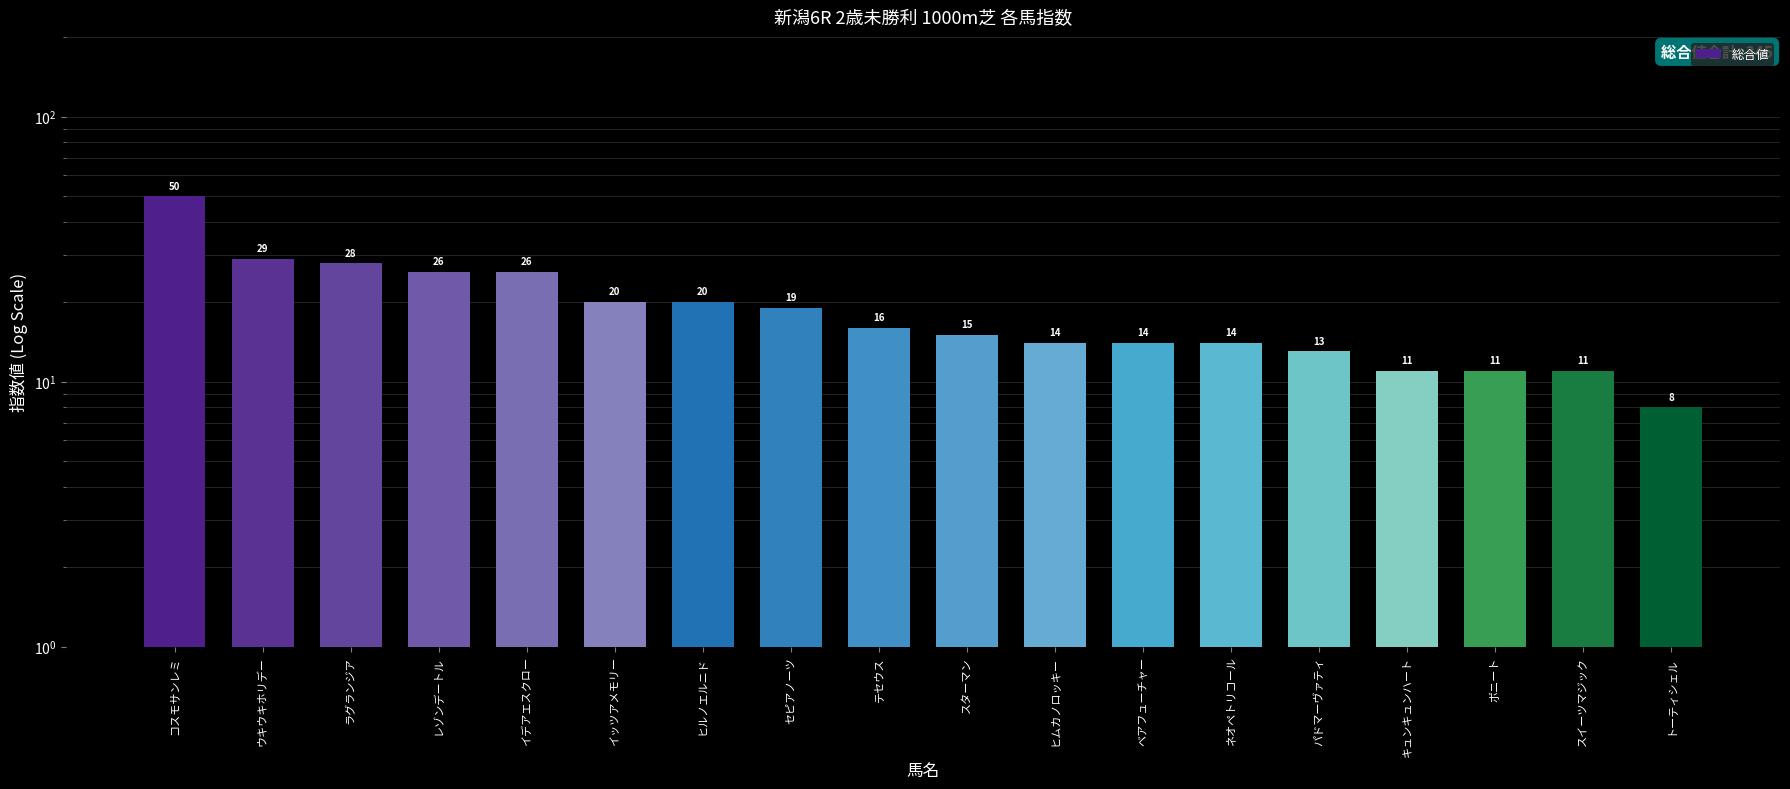

What position from the right is ネオペトリコール?

6